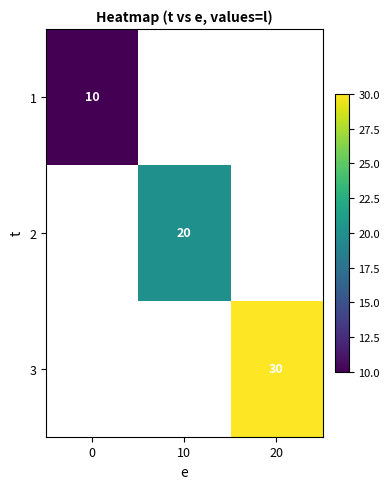

Is it true that 2 equals 29.2 at 10?

False